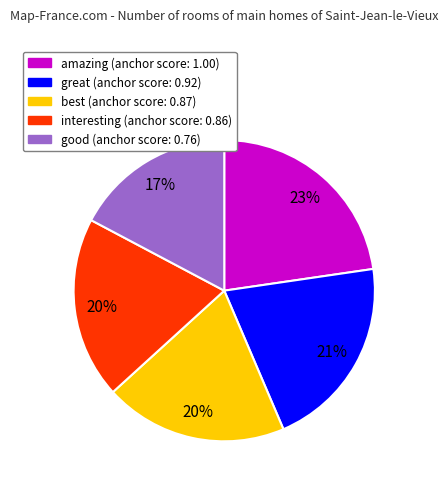

How many segments does this pie chart have?

5